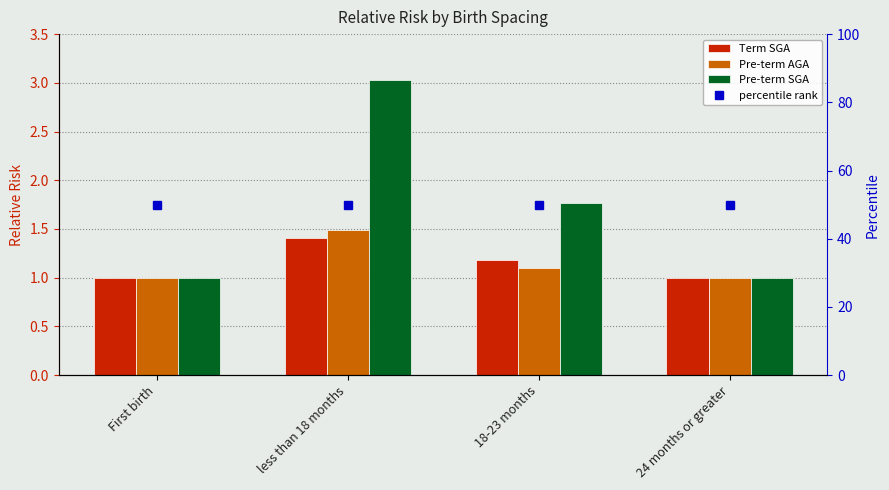

What is the label of the 3rd bar from the left?

18-23 months